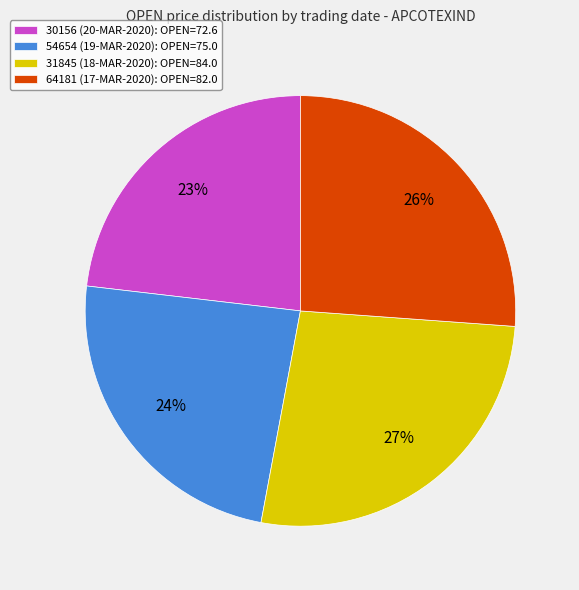

Which has a higher value, 30156 (20-MAR-2020) or 31845 (18-MAR-2020)?

31845 (18-MAR-2020)